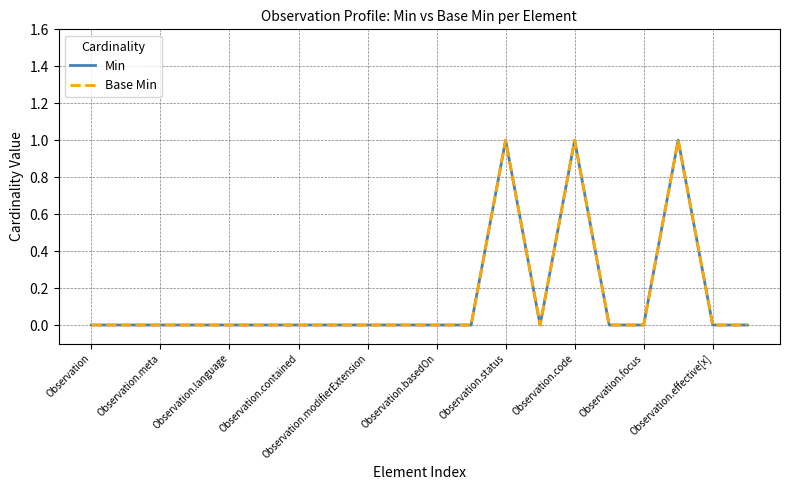

Is this an area chart (filled region under the line)?

No